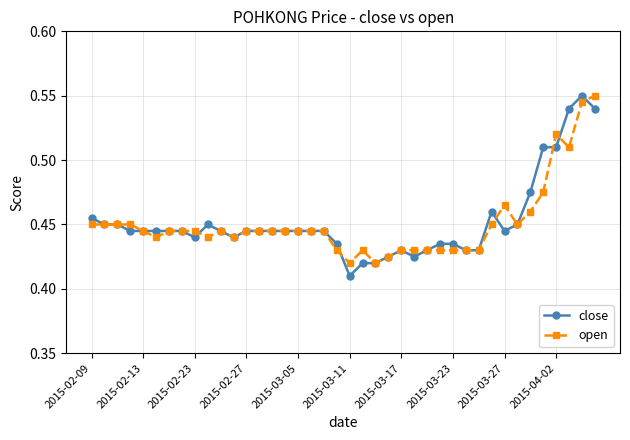

True or false: close has more than 0 points higher than both neighbors.

True